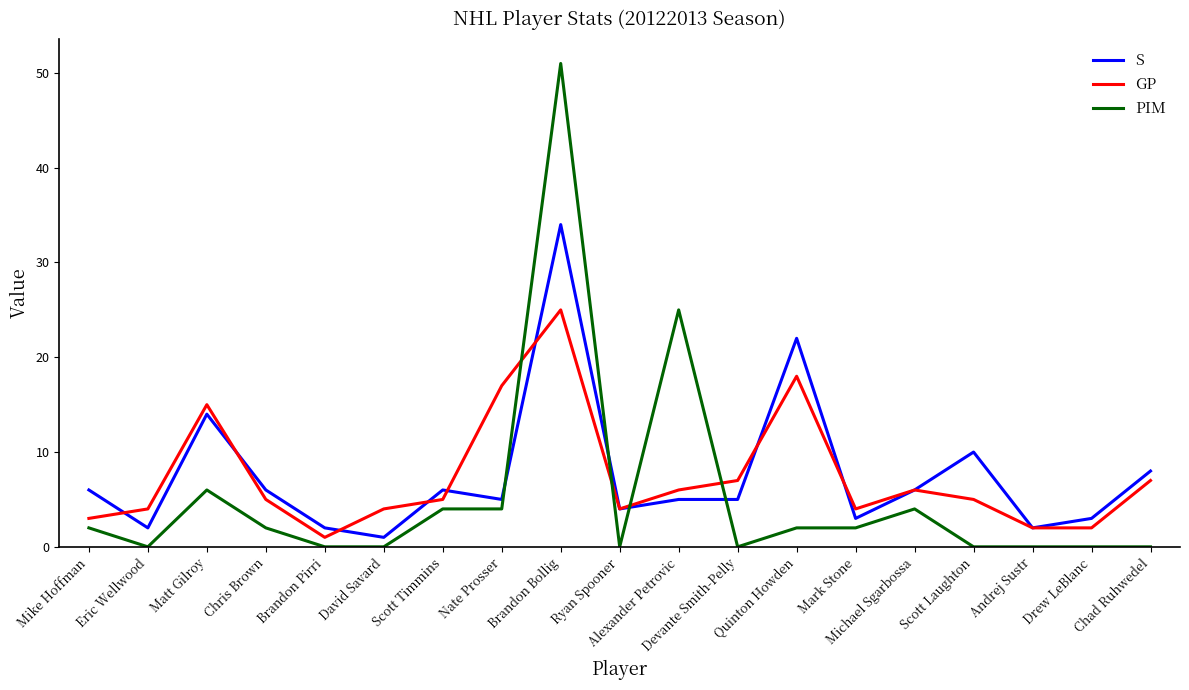

True or false: PIM and GP cross at least once.

True